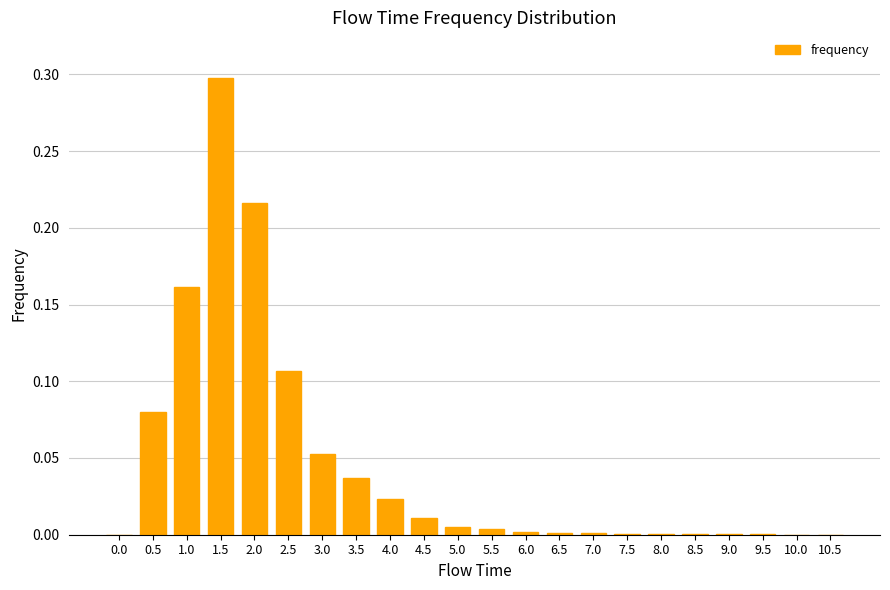

What is the change in value from 1.0 to 6.0?

-0.2